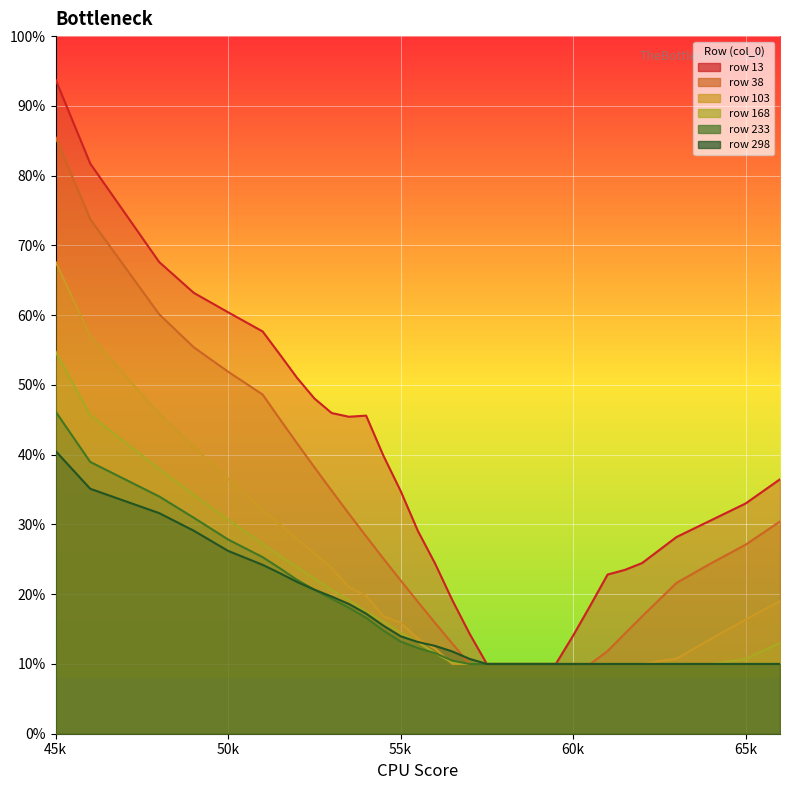

What is the label of the 14th point from the left?

55k